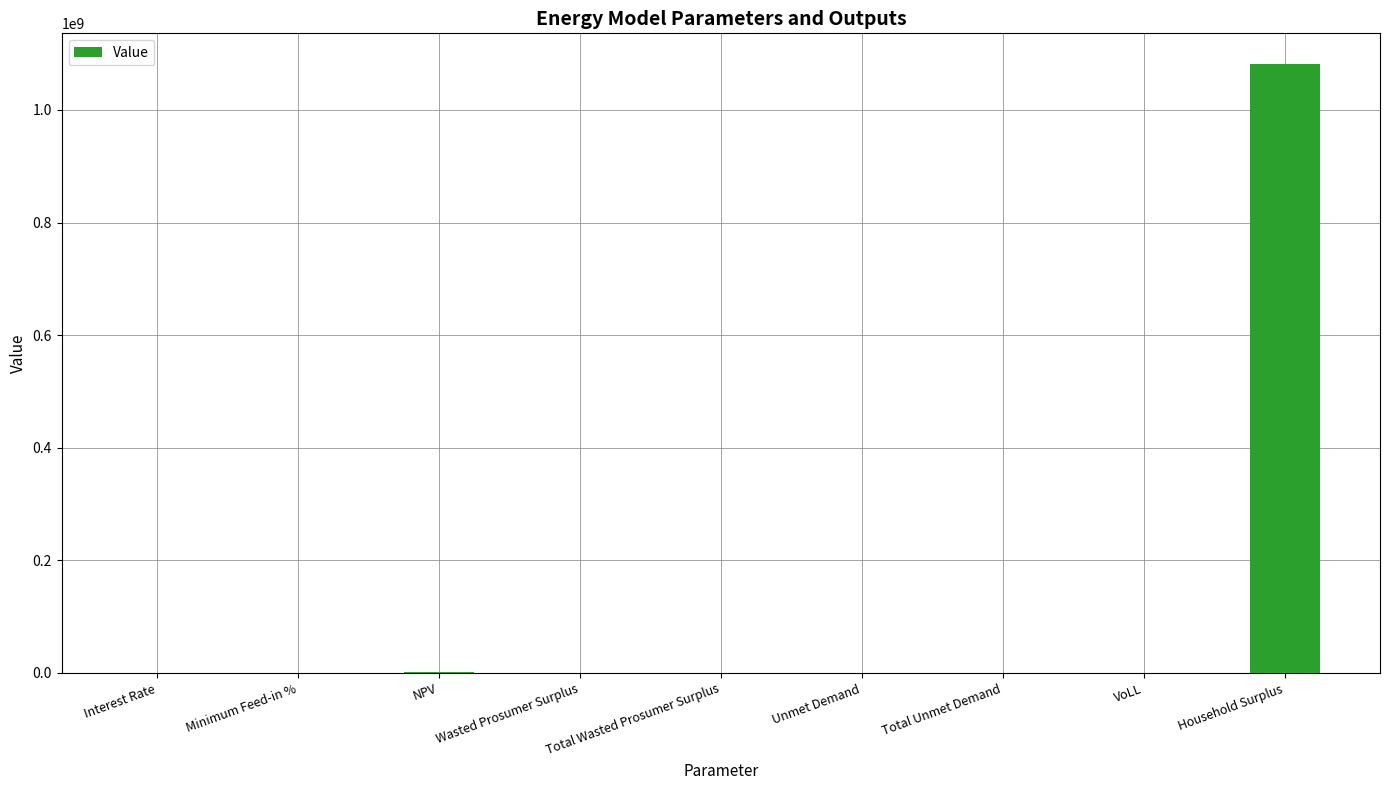

What is the sum of all values?

1085018810.2